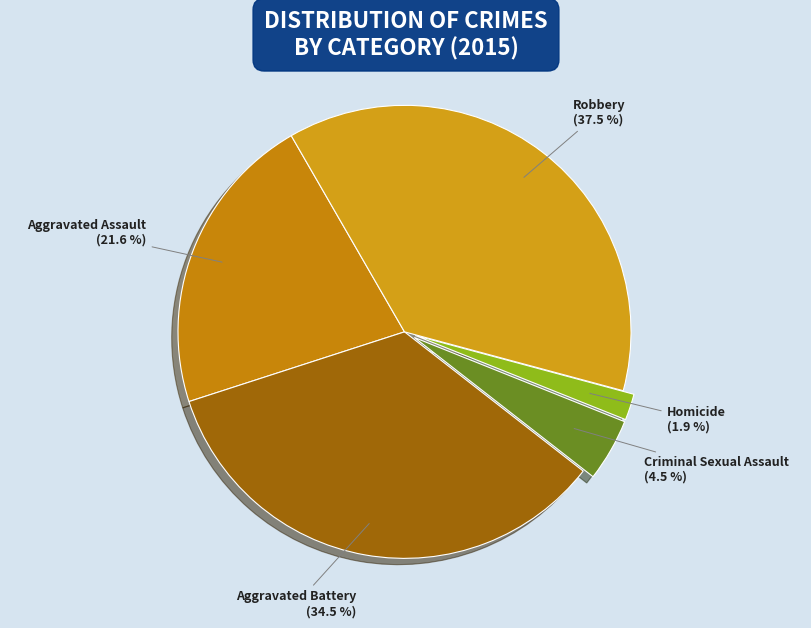

Is there any slice that represents more than half of the pie?

No